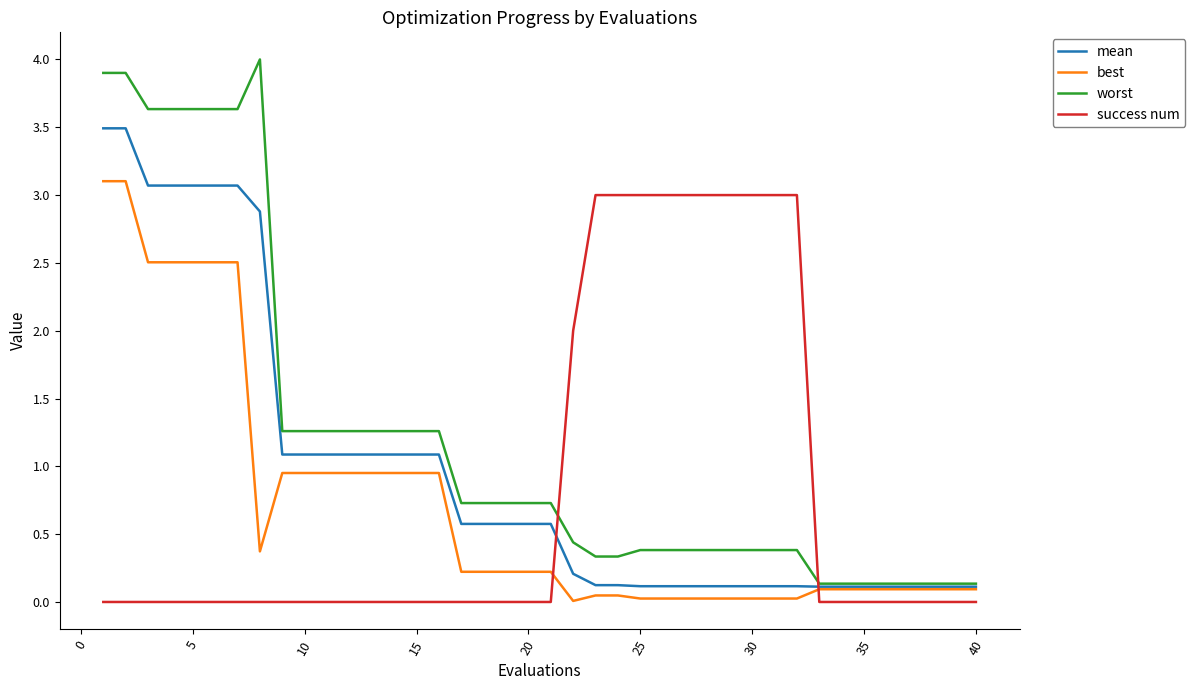

What is the maximum value for mean?

3.5